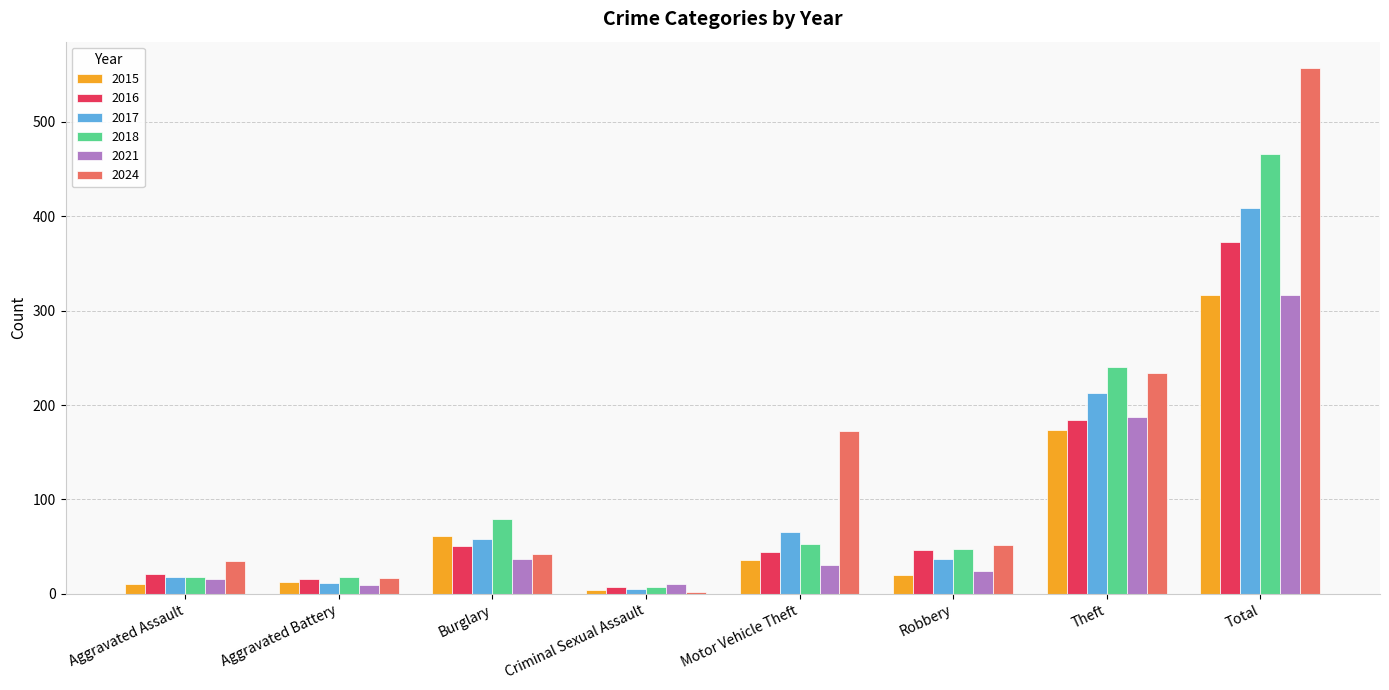

What is the smallest value displayed?

2